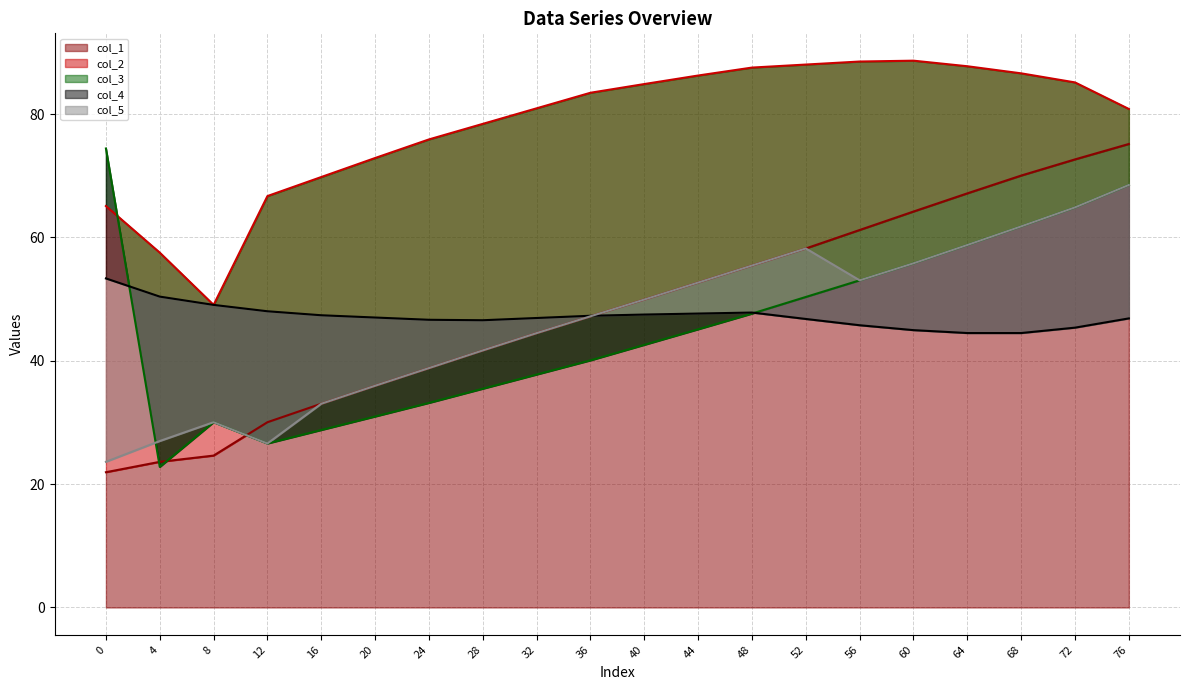

Reading left to right, transcribe all the data shown in this chart.

col_1: 0=21.9	4=23.6	8=24.6	12=30.0	16=33.0	20=36.0	24=38.8	28=41.7	32=44.5	36=47.2	40=49.9	44=52.7	48=55.5	52=58.2	56=61.2	60=64.2	64=67.2	68=70.0	72=72.7	76=75.2
col_2: 0=65.1	4=57.5	8=49.1	12=66.7	16=69.8	20=72.9	24=75.9	28=78.4	32=80.9	36=83.5	40=84.9	44=86.3	48=87.6	52=88.0	56=88.5	60=88.7	64=87.8	68=86.6	72=85.1	76=80.8
col_3: 0=74.4	4=22.8	8=30.0	12=26.6	16=28.8	20=31.0	24=33.2	28=35.5	32=37.8	36=40.1	40=42.6	44=45.1	48=47.7	52=50.4	56=53.1	60=55.8	64=58.8	68=61.8	72=64.9	76=68.5
col_4: 0=53.4	4=50.4	8=49.1	12=48.0	16=47.4	20=47.0	24=46.7	28=46.6	32=46.9	36=47.3	40=47.5	44=47.7	48=47.8	52=46.8	56=45.8	60=45.0	64=44.5	68=44.5	72=45.4	76=46.9
col_5: 0=23.6	4=27.0	8=30.0	12=26.6	16=33.0	20=36.0	24=38.8	28=41.7	32=44.5	36=47.2	40=49.9	44=52.7	48=55.5	52=58.2	56=53.1	60=55.8	64=58.8	68=61.8	72=64.9	76=68.5